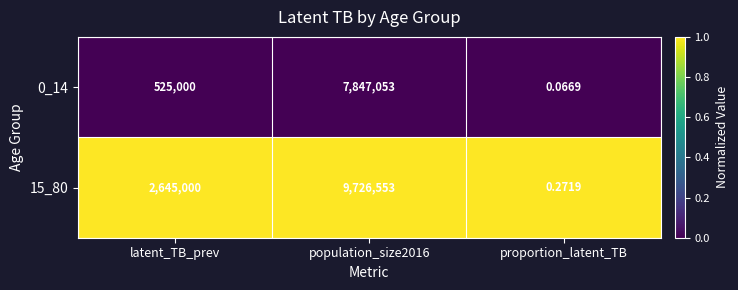

Which category has the lowest value in the 0_14 series?

proportion_latent_TB